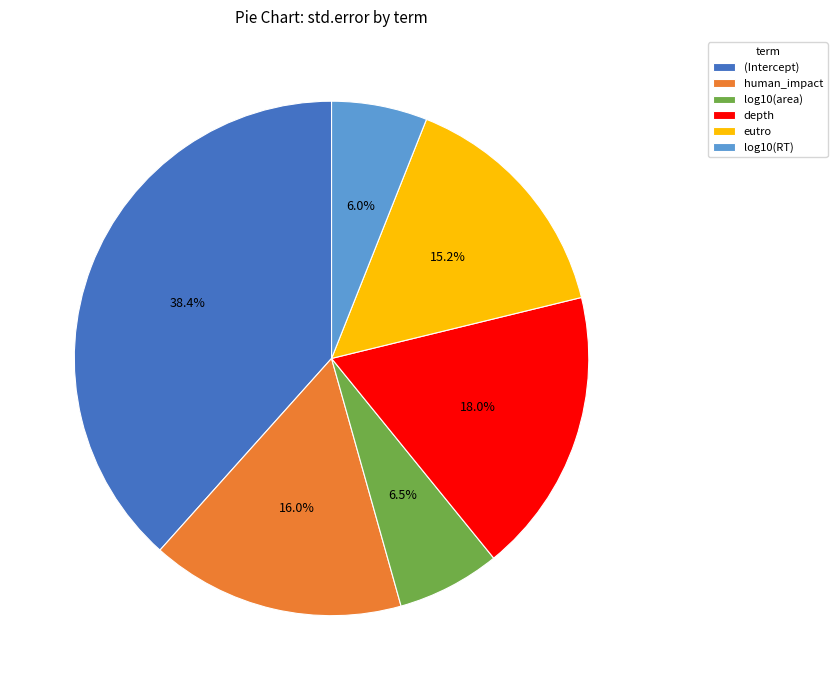

What percentage is NOT represented by depth?

82.0%